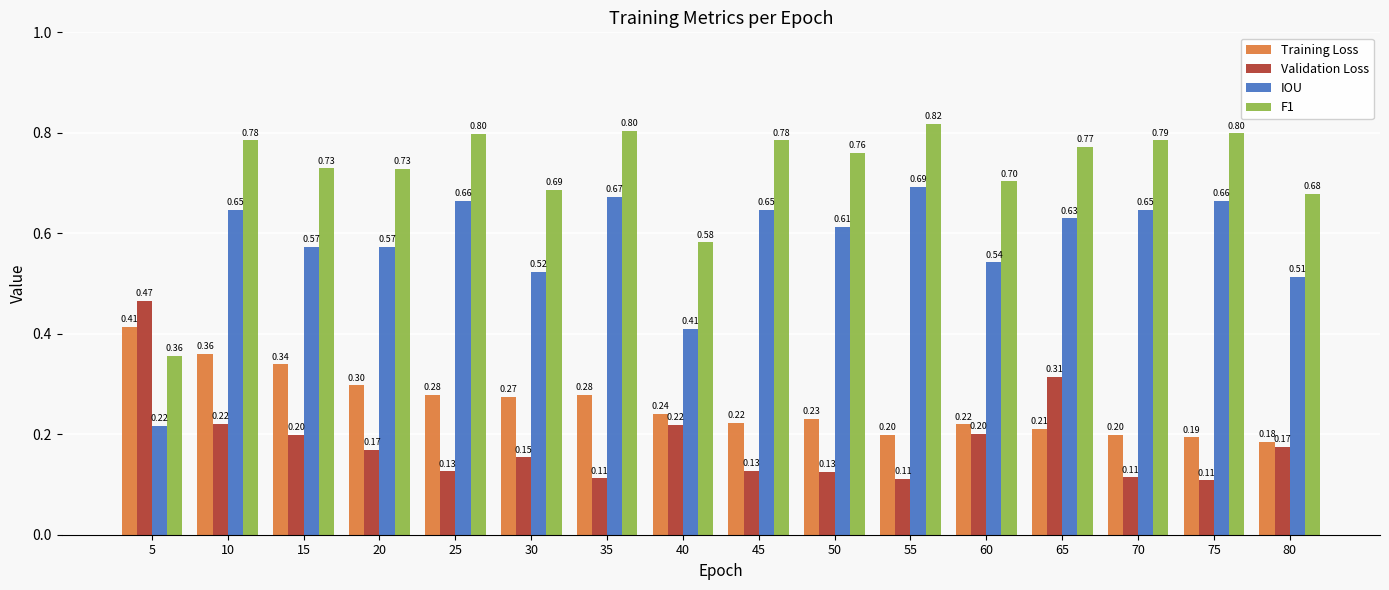

List the series in order of their peak value, highest first.

F1, IOU, Validation Loss, Training Loss